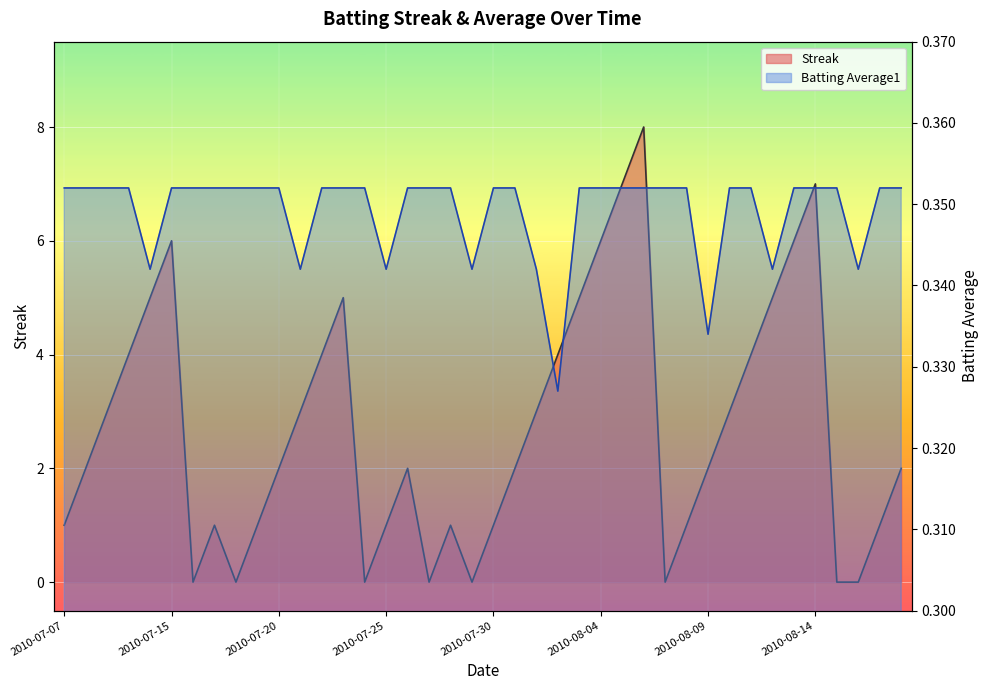

List the series in order of their peak value, lowest first.

Batting Average1, Streak